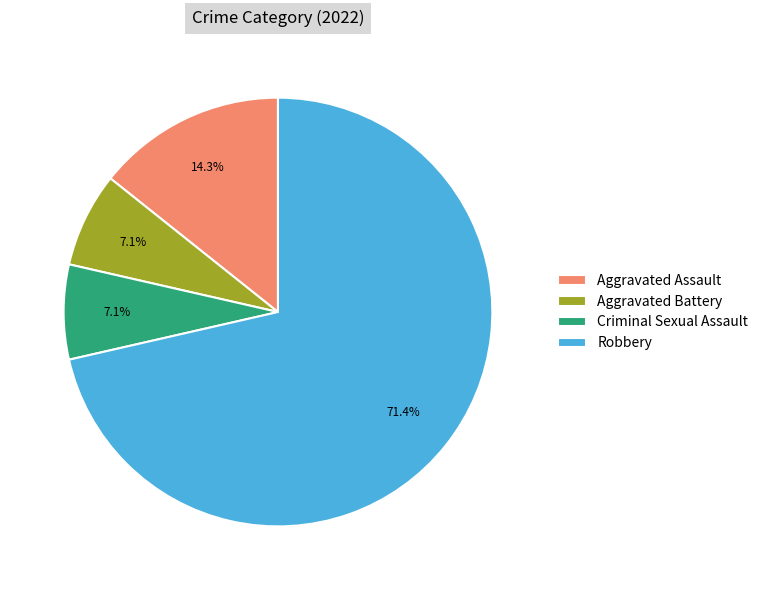

How many slices are in this pie chart?

4